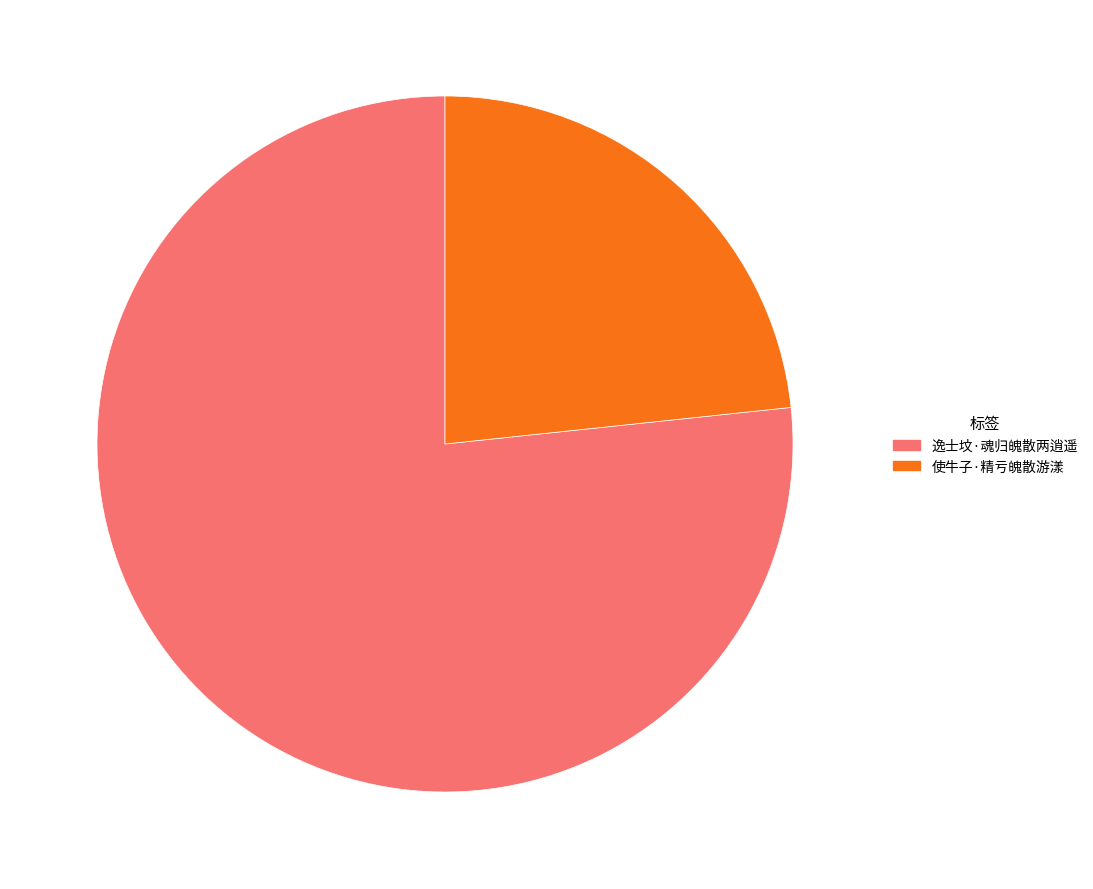

The 使牛子·精亏魄散游漾 slice represents 23% of the pie. True or false?

True